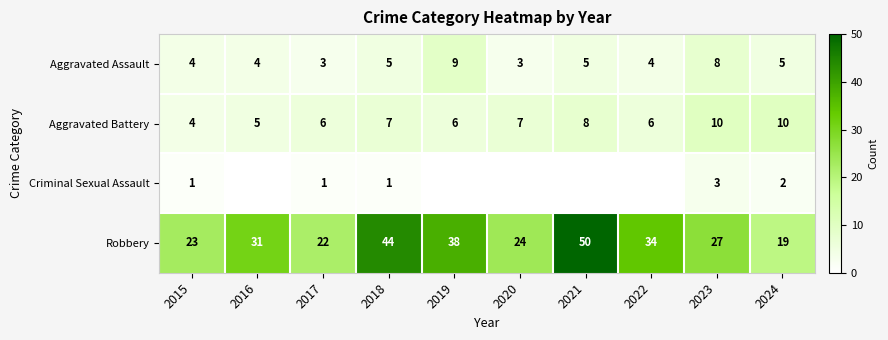

The value of Aggravated Battery at 2016 is 5. True or false?

True